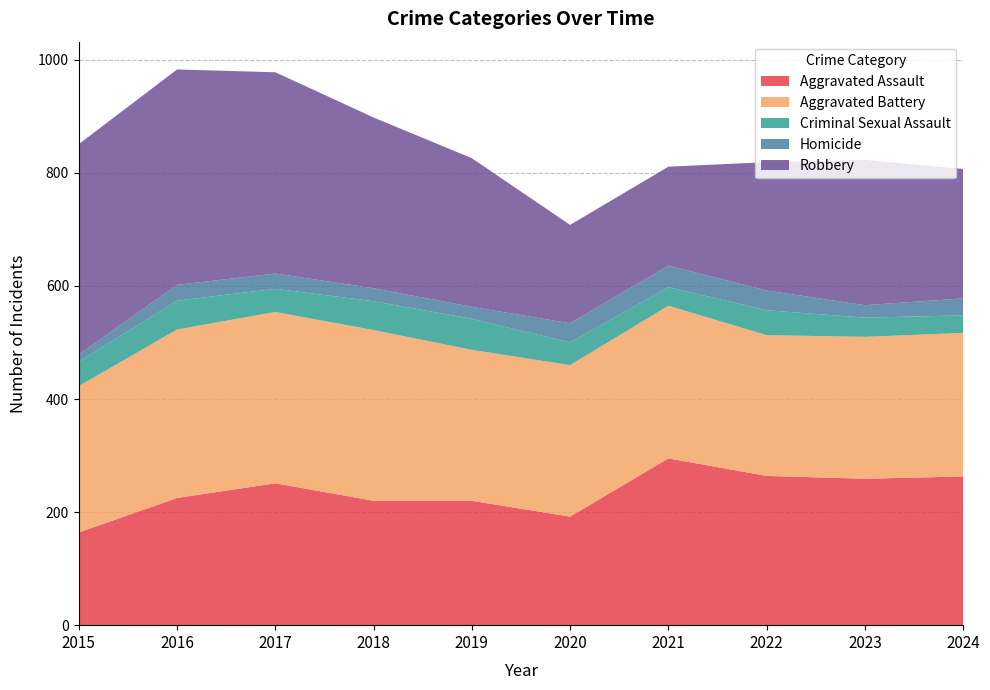

Reading left to right, list all the values displayed in this chart.

Aggravated Assault: 2015=164	2016=225	2017=251	2018=220	2019=220	2020=192	2021=295	2022=264	2023=259	2024=263
Aggravated Battery: 2015=259	2016=298	2017=303	2018=302	2019=267	2020=268	2021=270	2022=249	2023=251	2024=254
Criminal Sexual Assault: 2015=43	2016=51	2017=41	2018=51	2019=55	2020=40	2021=33	2022=44	2023=34	2024=31
Homicide: 2015=13	2016=28	2017=27	2018=23	2019=21	2020=34	2021=38	2022=35	2023=22	2024=30
Robbery: 2015=372	2016=381	2017=356	2018=302	2019=263	2020=174	2021=175	2022=227	2023=257	2024=229